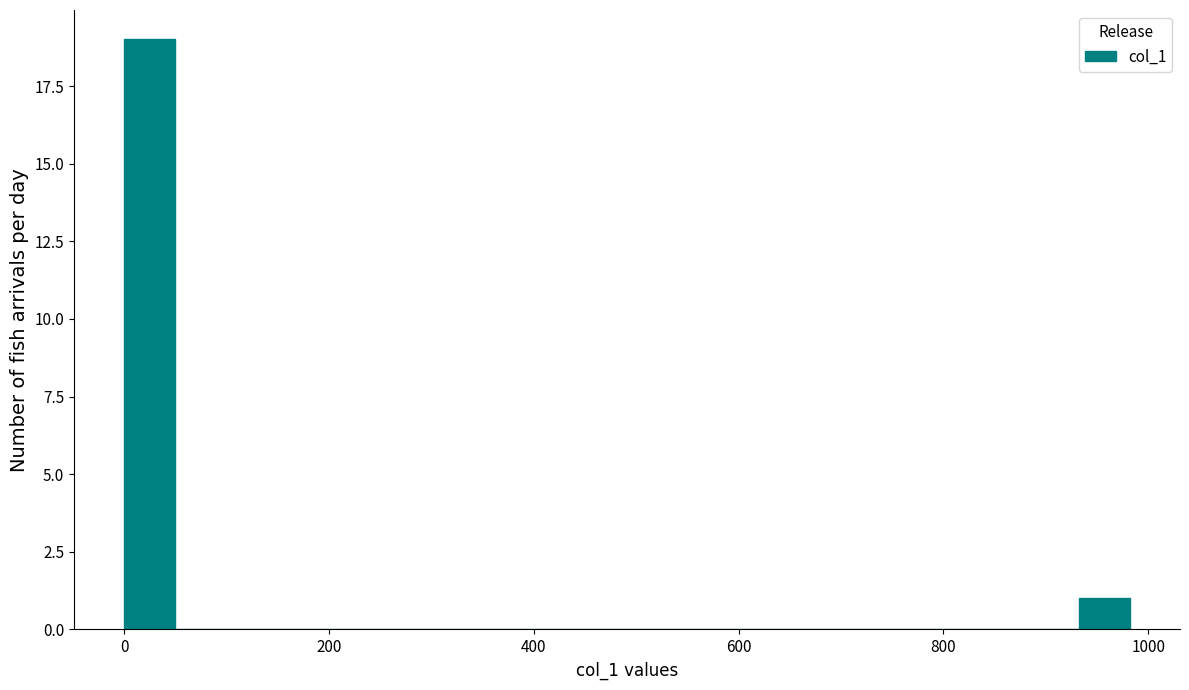

Around what value on the x-axis is the tallest bar? Give the approximate position of its centre, as read against the axis.

20